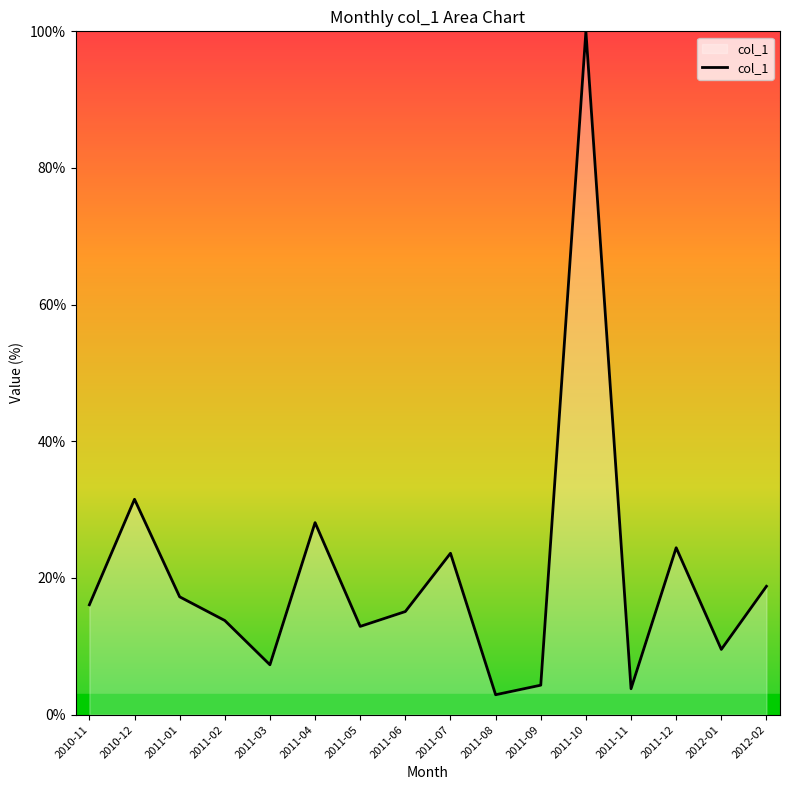

What is the difference between the maximum and second lowest values?

96.2